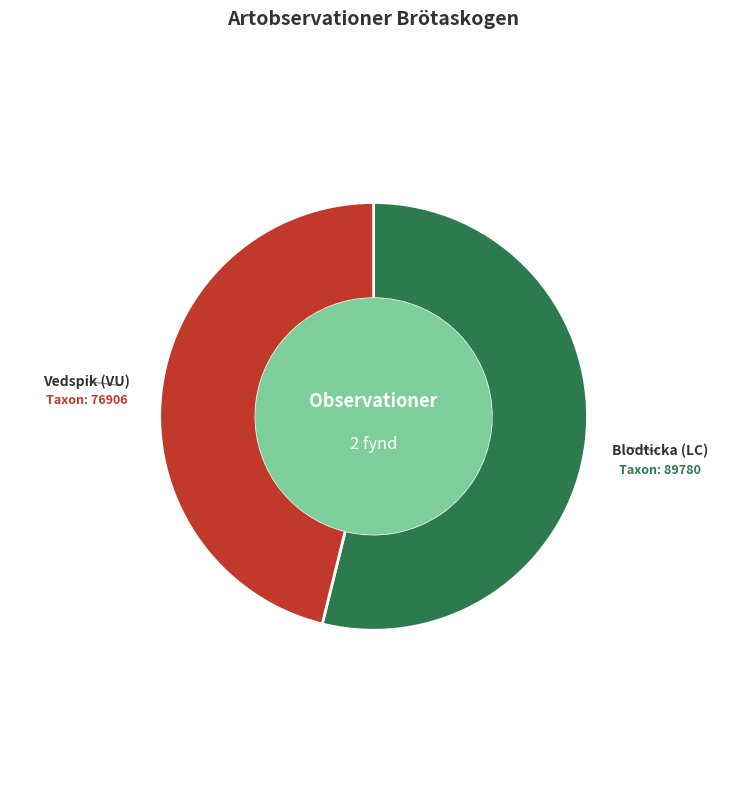

Is there any slice that represents more than half of the pie?

Yes